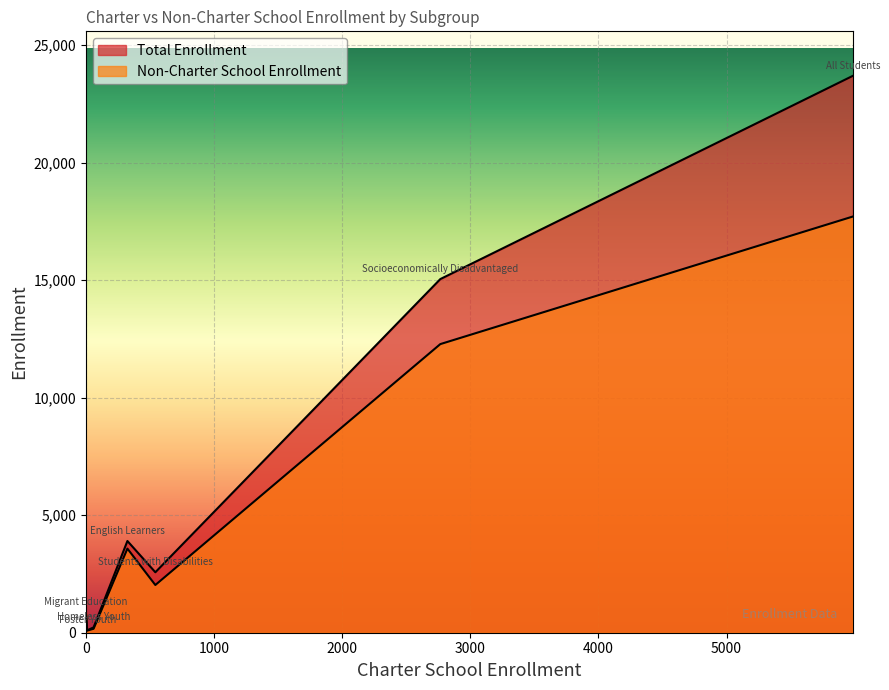

The value at Foster Youth is 151. True or false?

False